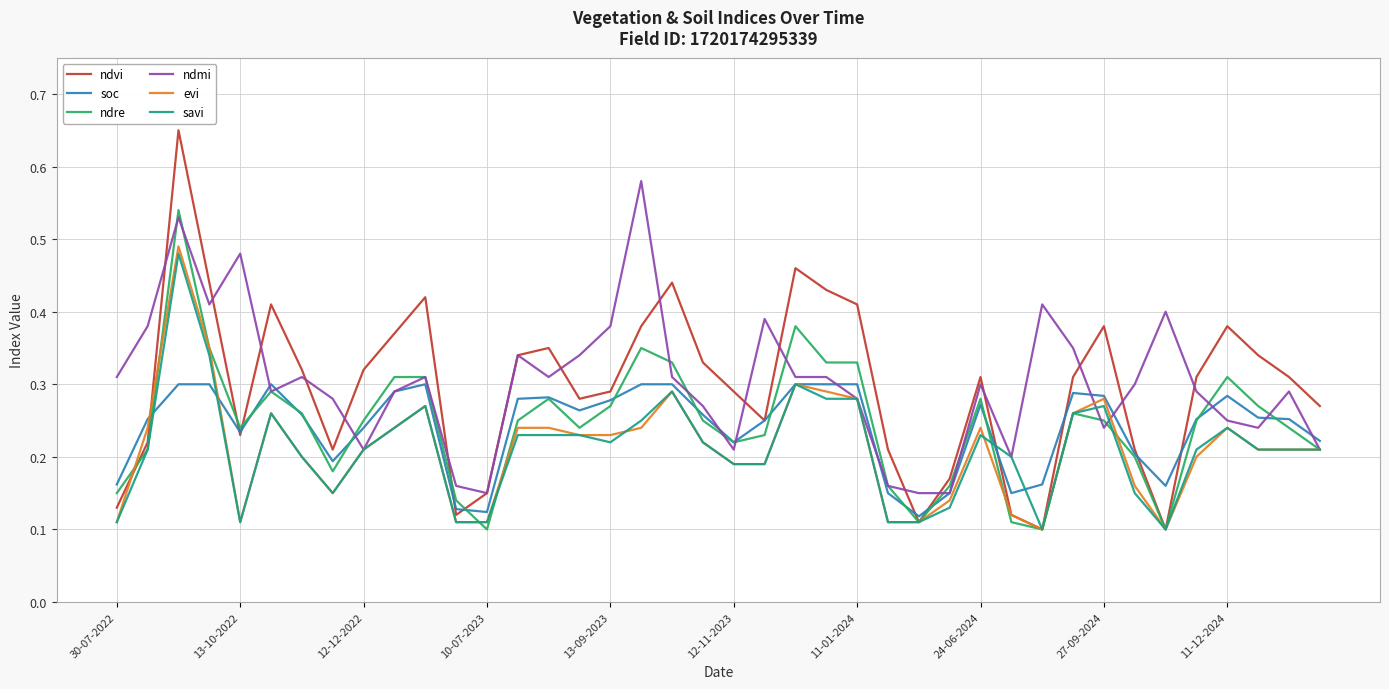

How many lines are shown in the chart?

6